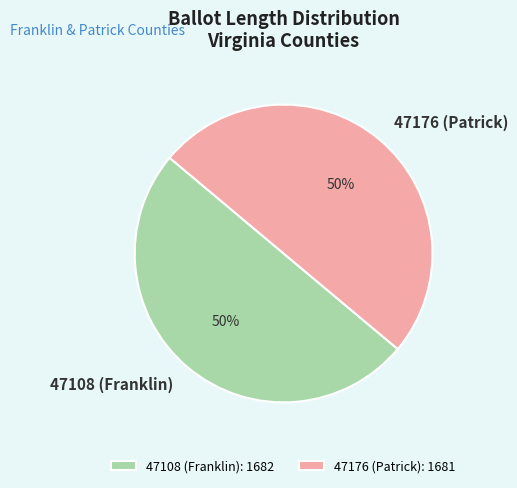

To the nearest percent, what is the combined percentage of 47108 (Franklin) and 47176 (Patrick)?

100%